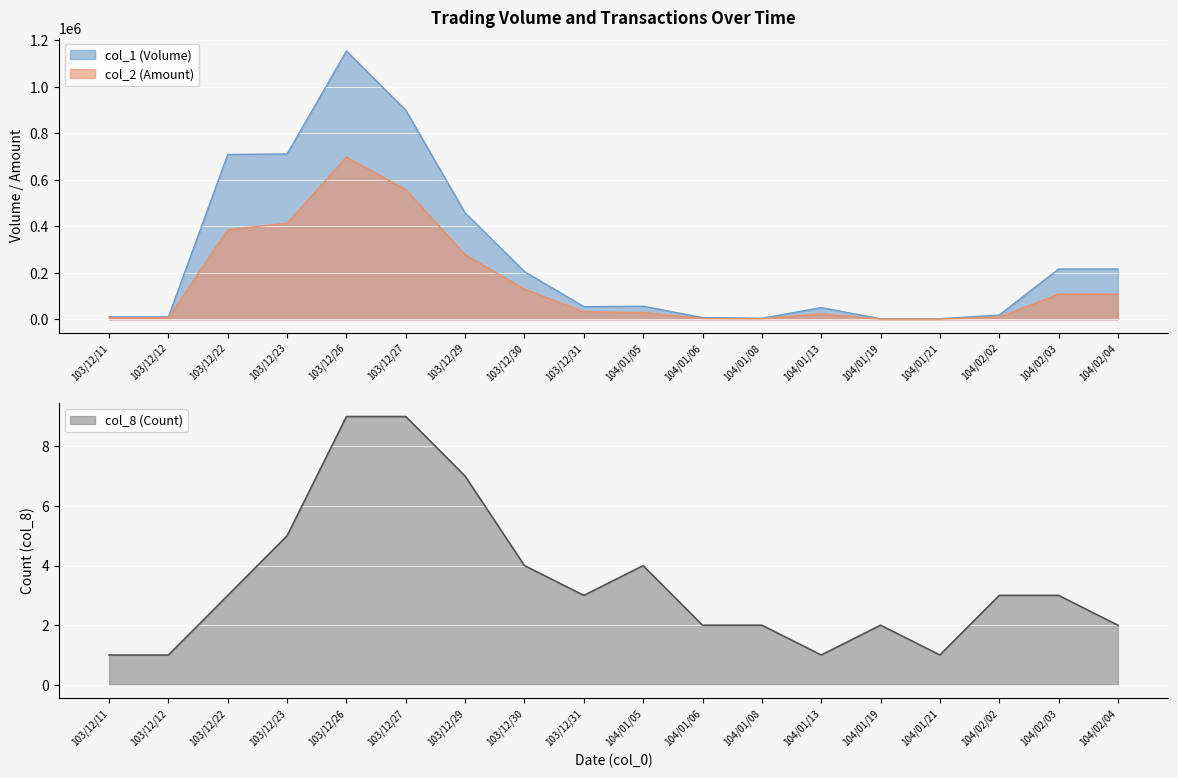

Reading right to left, transcribe all the data shown in this chart.

col_1: 216000	216000	18000	2000	2000	50000	4000	7000	56000	54000	205000	457000	899000	1154000	711000	709000	10000	10000
col_2: 108000	107680	8980	920	860	23000	2060	3310	28180	32400	129100	277770	557320	697490	413280	385060	5700	5600
col_8: 2	3	3	1	2	1	2	2	4	3	4	7	9	9	5	3	1	1